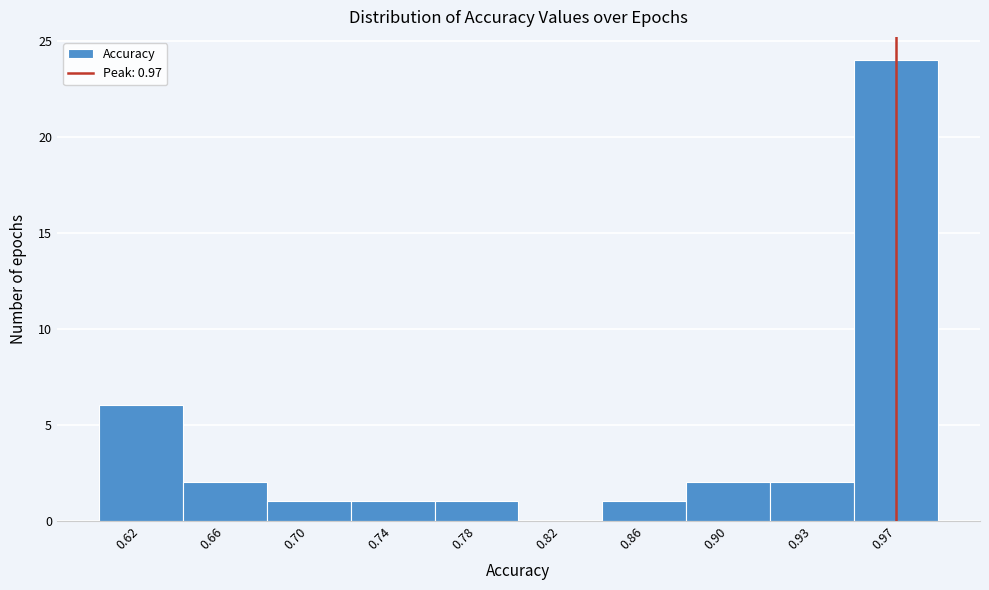

Reading left to right, list all the values displayed in this chart.

0.62=6	0.66=2	0.70=1	0.74=1	0.78=1	0.82=0	0.86=1	0.90=2	0.93=2	0.97=24